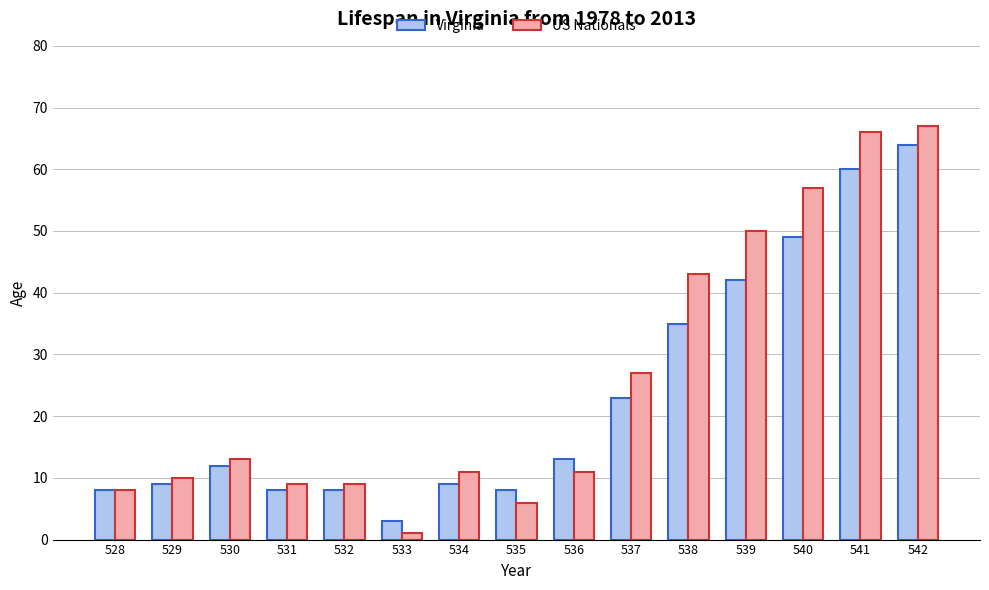

How many groups of bars are there?

15